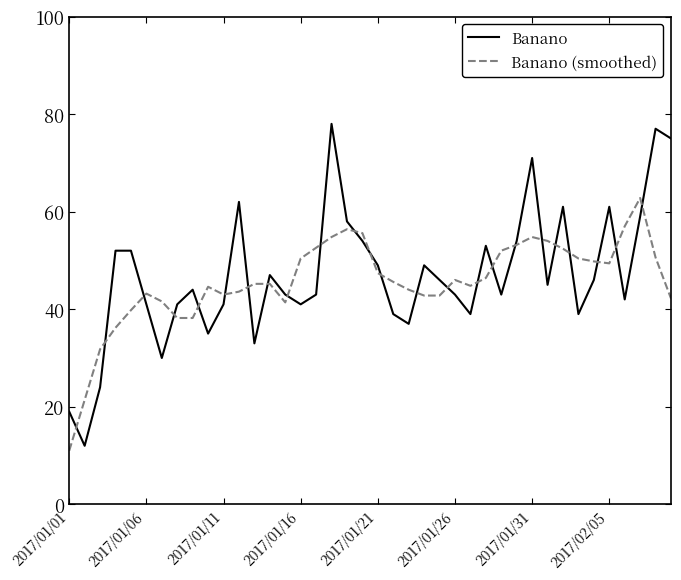

What are all the series names shown in the legend?

Banano, Banano (smoothed)